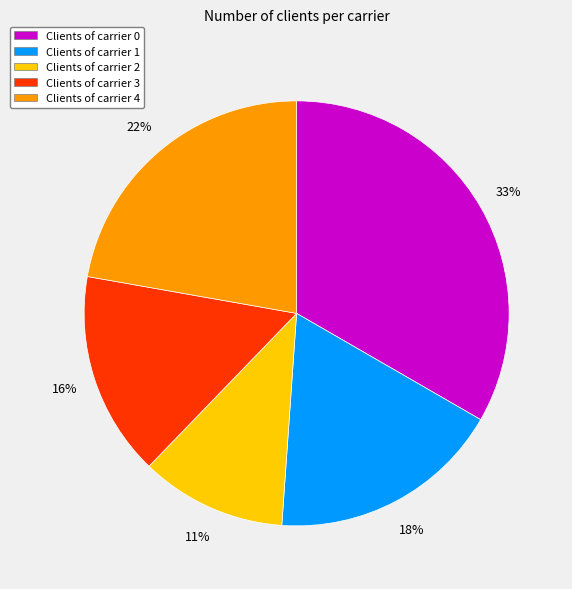

Between Clients of carrier 4 and Clients of carrier 1, which is larger?

Clients of carrier 4